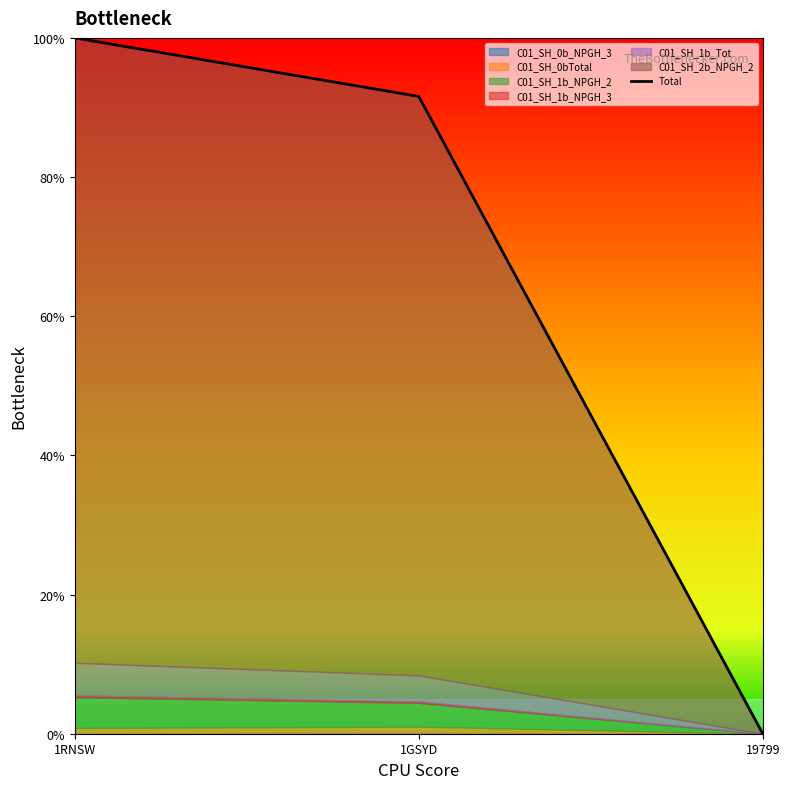

What is the label of the 1st point from the left?

1RNSW